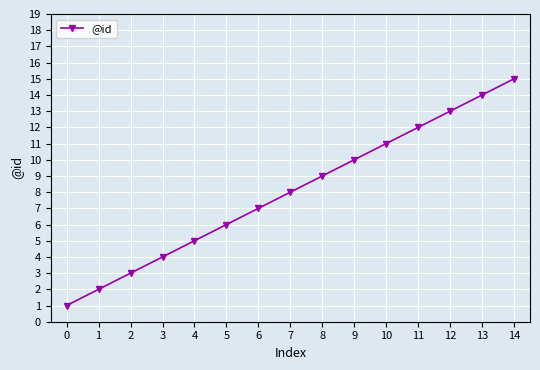

Between 13 and 12, which is larger?

13